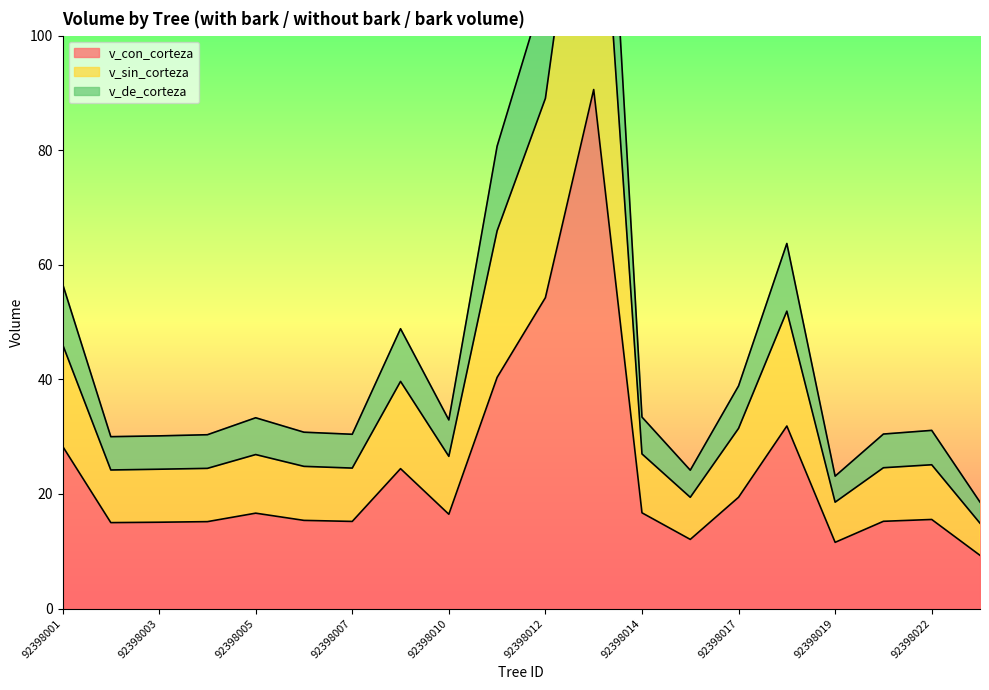

True or false: v_con_corteza and v_sin_corteza intersect in this chart.

False